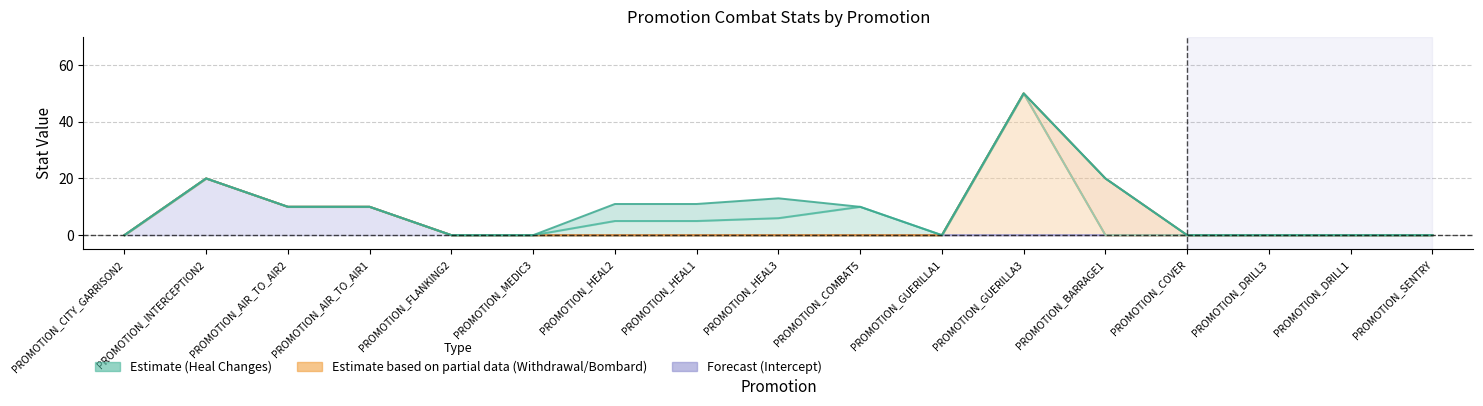

Reading left to right, extract all data points from this chart.

Intercept Change: 0	20	10	10	0	0	0	0	0	0	0	0	0	0	0	0	0
Withdrawal Change: 0	0	0	0	0	0	0	0	0	0	0	50	0	0	0	0	0
Collateral Damage Change: 0	0	0	0	0	0	0	0	0	0	0	0	0	0	0	0	0
Bombard Rate Change: 0	0	0	0	0	0	0	0	0	0	0	0	20	0	0	0	0
Enemy Heal Change: 0	0	0	0	0	0	5	5	6	10	0	0	0	0	0	0	0
Neutral Heal Change: 0	0	0	0	0	0	6	6	7	0	0	0	0	0	0	0	0